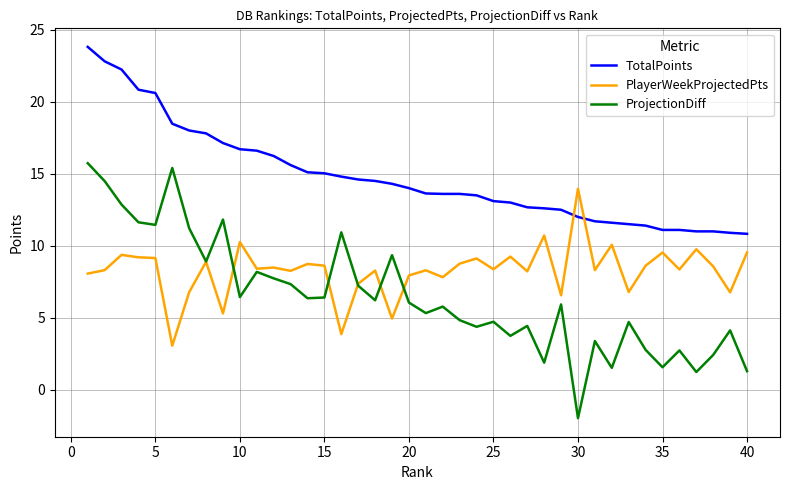

Rank the series by their average value, from highest to lowest.

TotalPoints, PlayerWeekProjectedPts, ProjectionDiff